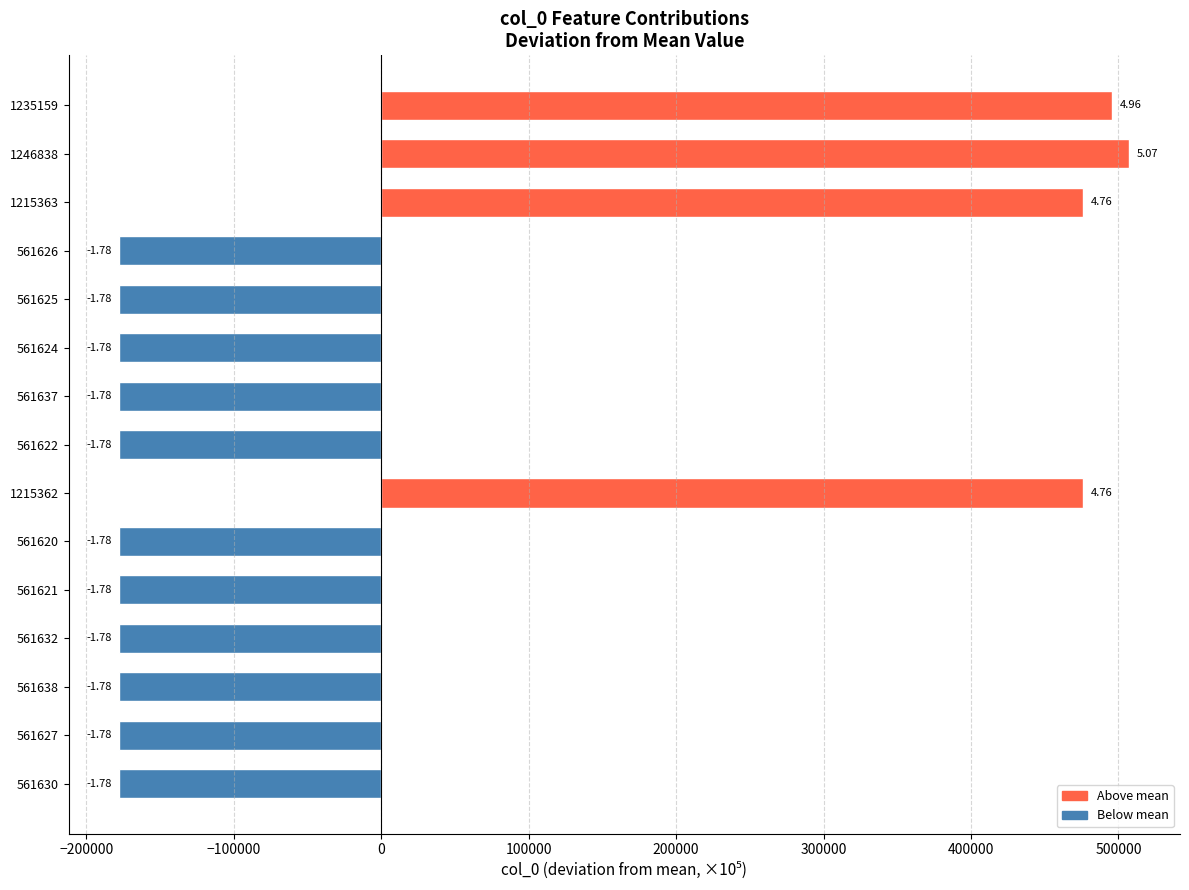

Does the chart contain any negative values?

Yes